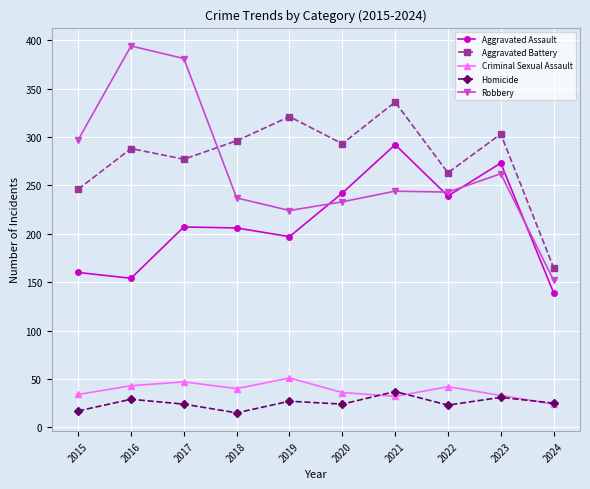

True or false: Robbery and Criminal Sexual Assault intersect in this chart.

False